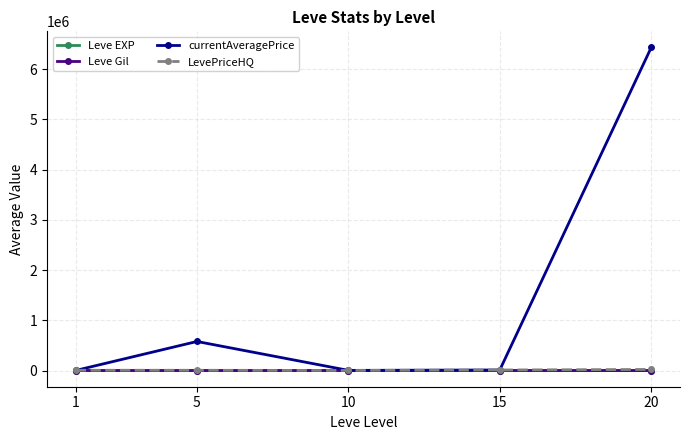

What are all the series names shown in the legend?

Leve EXP, Leve Gil, currentAveragePrice, LevePriceHQ